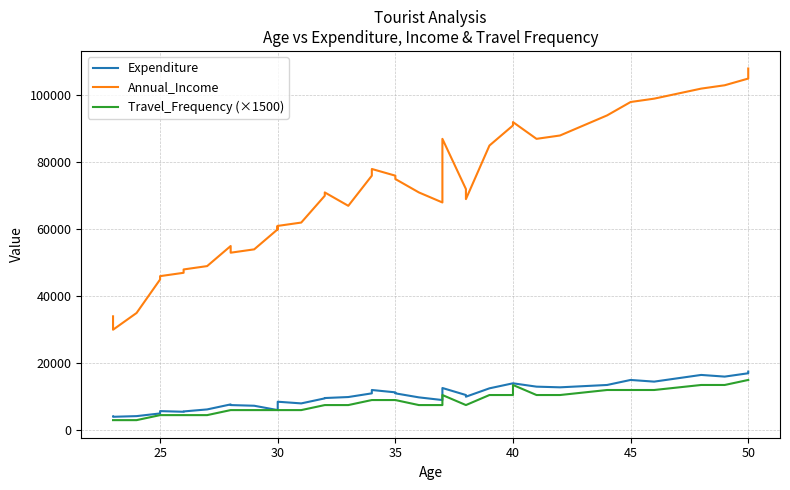

True or false: Annual_Income and Travel_Frequency (×1500) cross at least once.

False